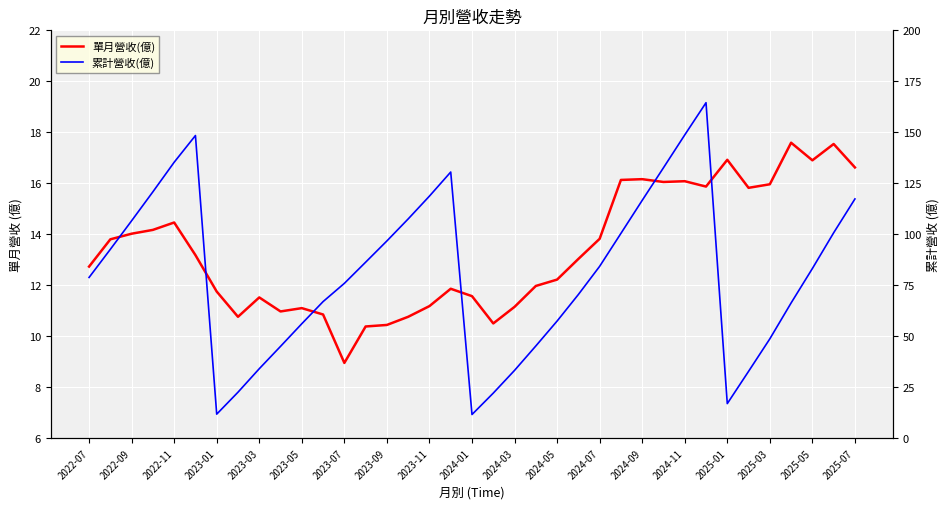

Is it true that 單月營收(億) equals 10.5 at 19?

True